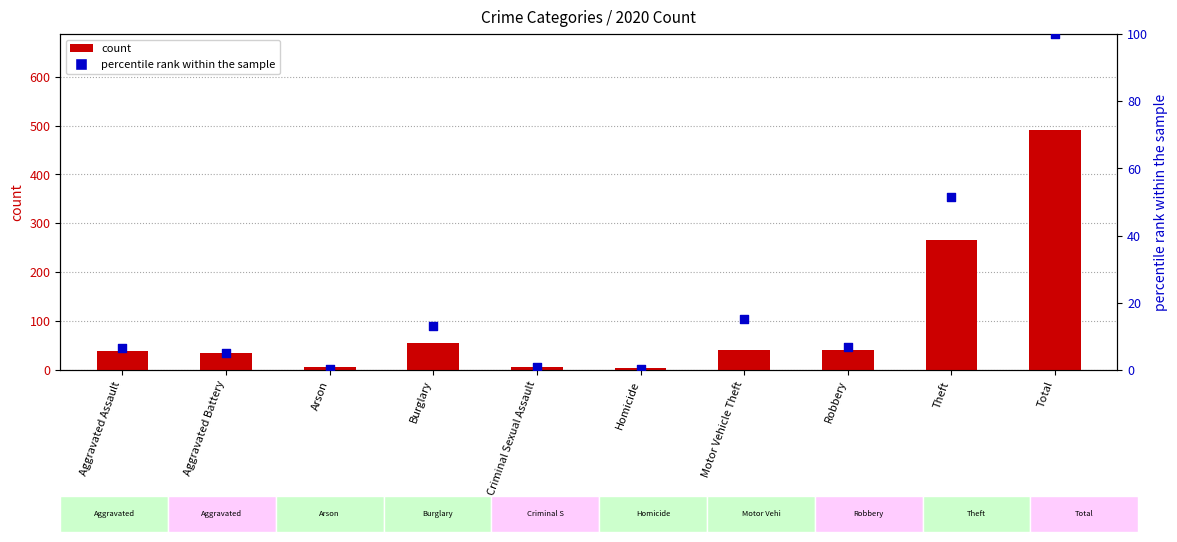

Which series has the largest Y range (max minus min)?

count